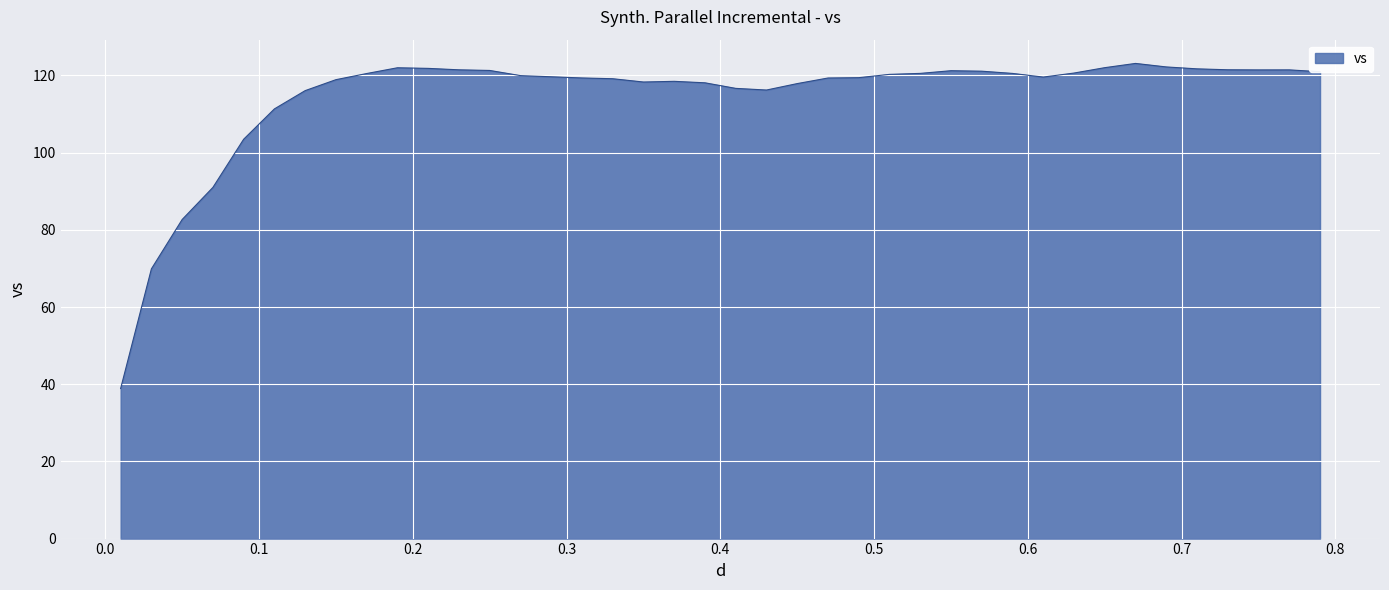

What is the difference between the maximum and minimum values?

84.2